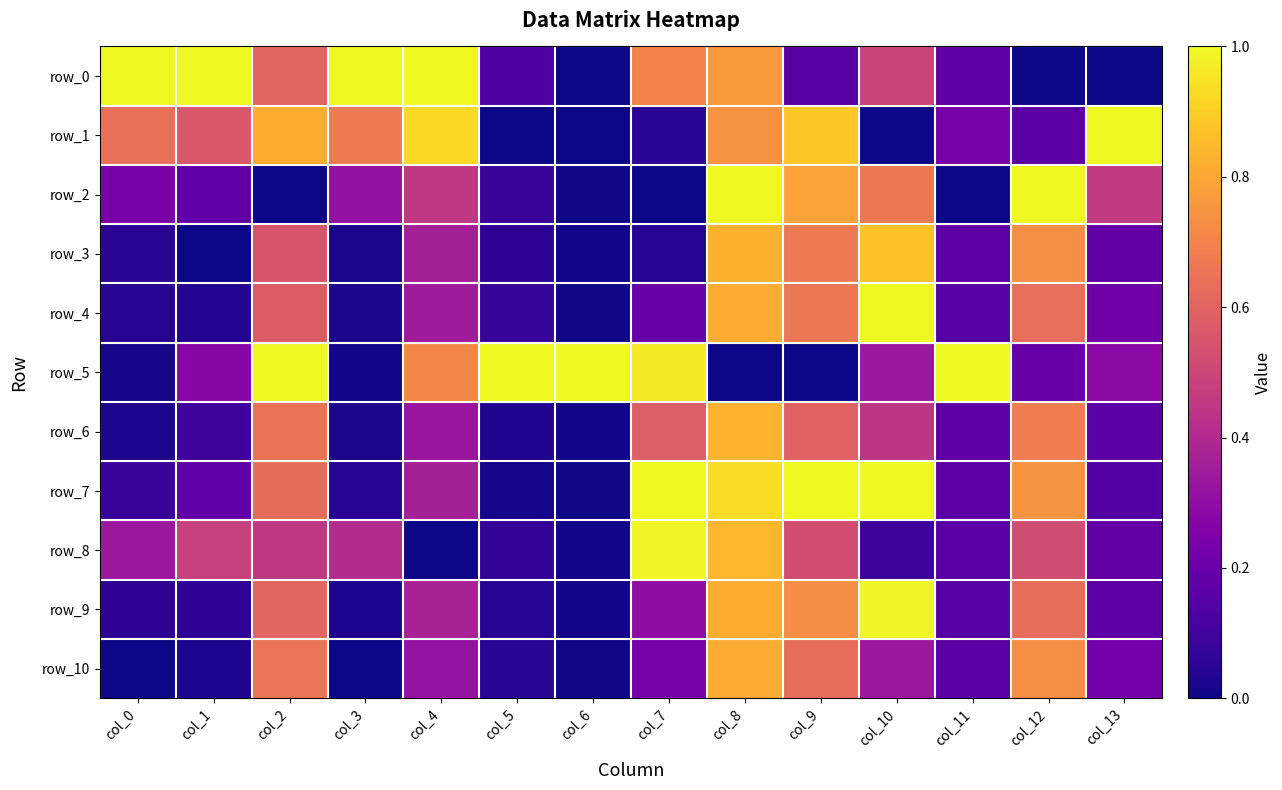

What is the difference between the highest and lowest values at col_1?

1.0